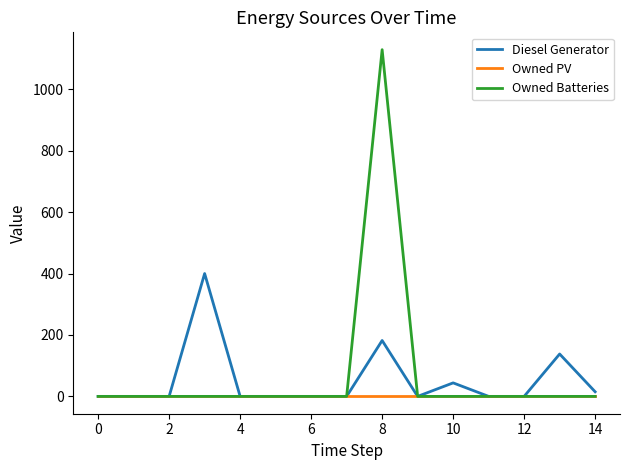

Which series has the widest spread of values?

Owned Batteries